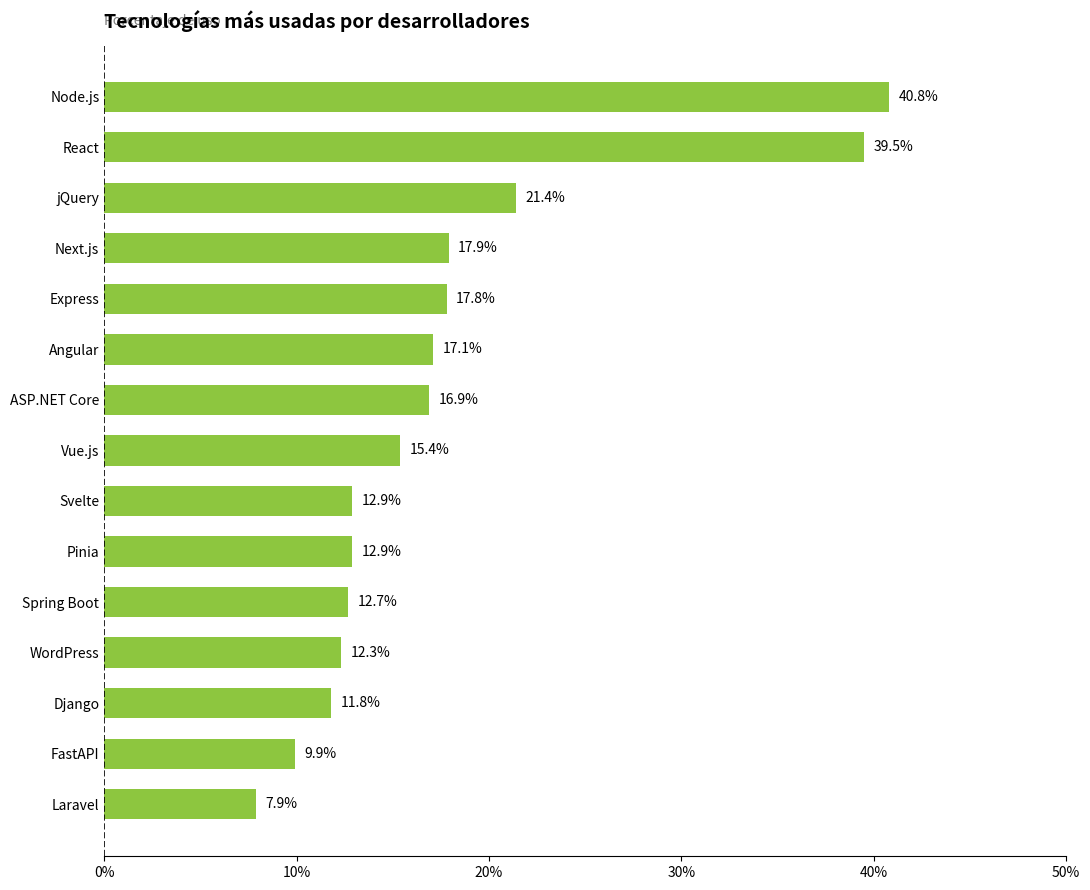

What is the sum of the values at ASP.NET Core and WordPress?

29.2